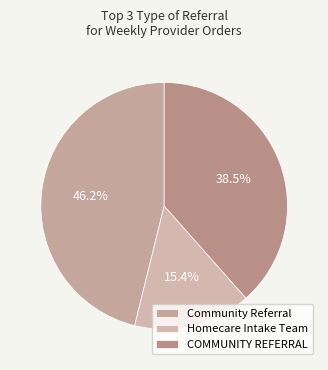

Which slice is the smallest?

Homecare Intake Team